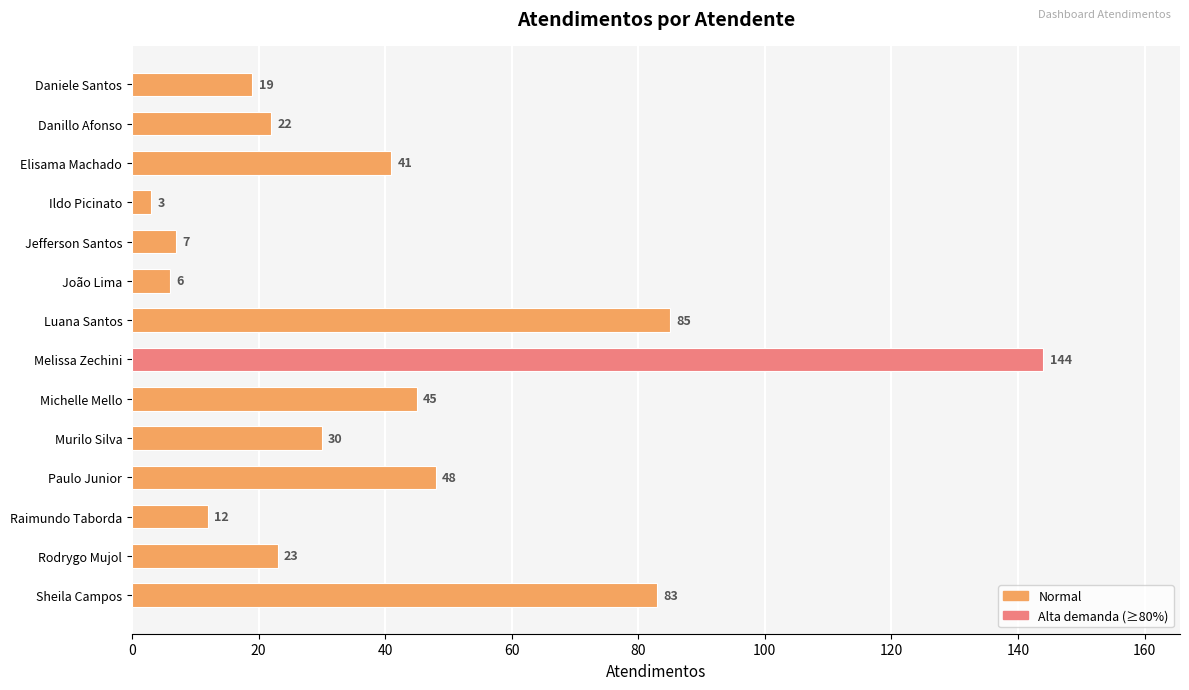

What is the label of the 1st bar from the bottom?

Sheila Campos